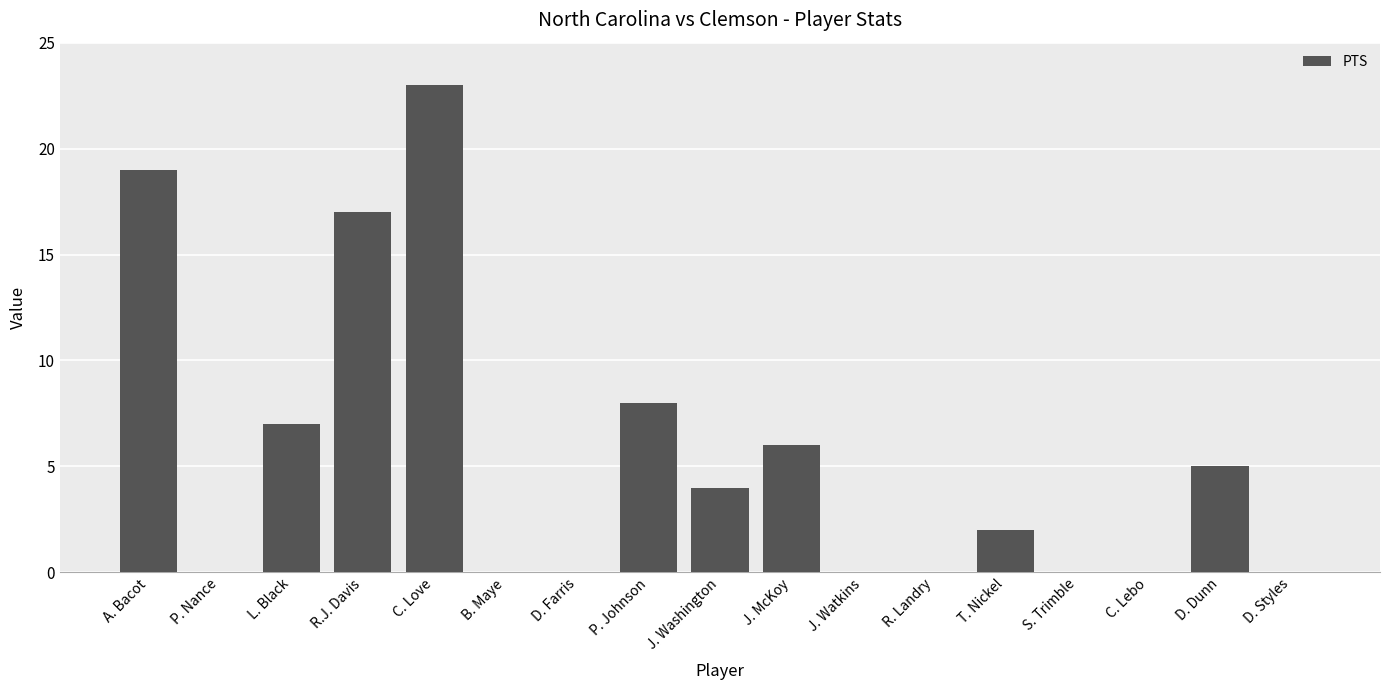

What is the sum of all values?

91